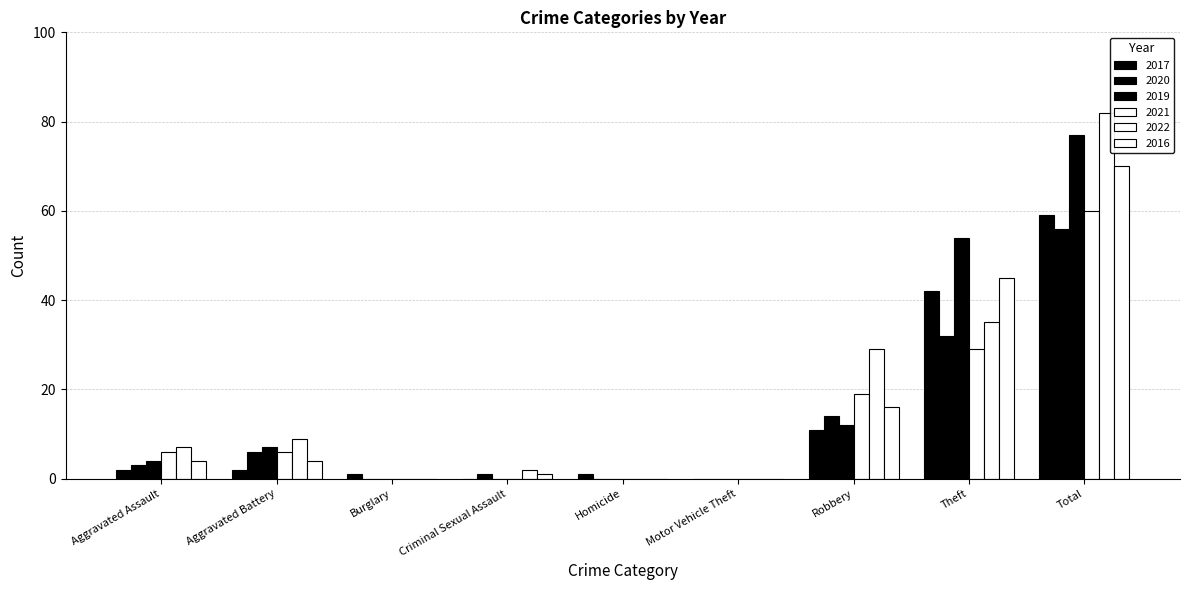

Reading right to left, transcribe all the data shown in this chart.

2017: 59	42	11	0	1	0	1	2	2
2020: 56	32	14	0	0	1	0	6	3
2019: 77	54	12	0	0	0	0	7	4
2021: 60	29	19	0	0	0	0	6	6
2022: 82	35	29	0	0	2	0	9	7
2016: 70	45	16	0	0	1	0	4	4